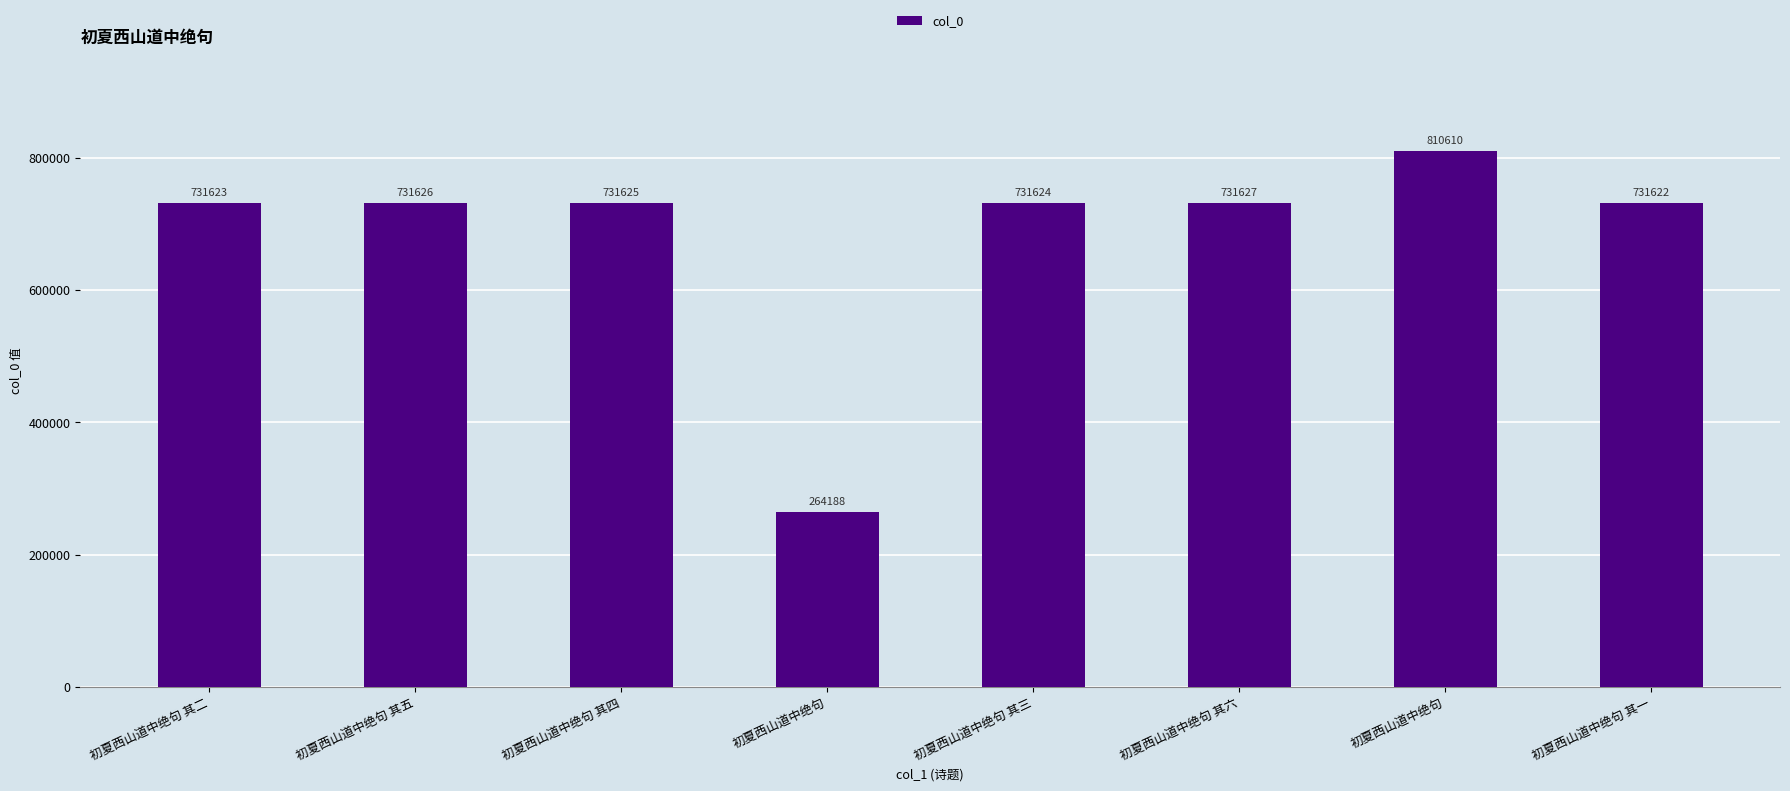

What value does the data have at 初夏西山道中绝句 其四?

731625